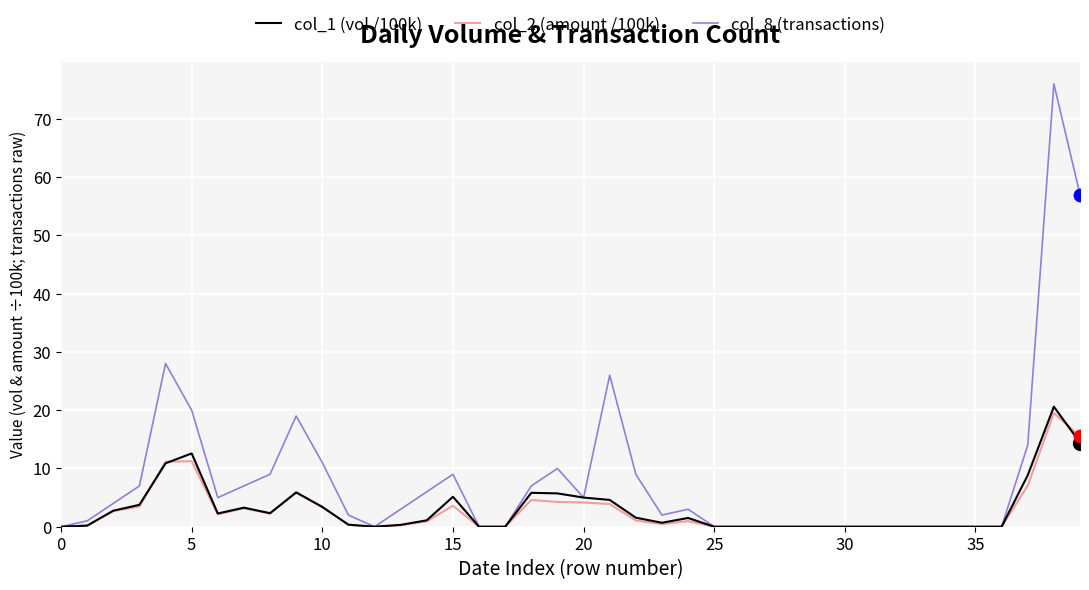

Does the chart have visible grid lines?

Yes